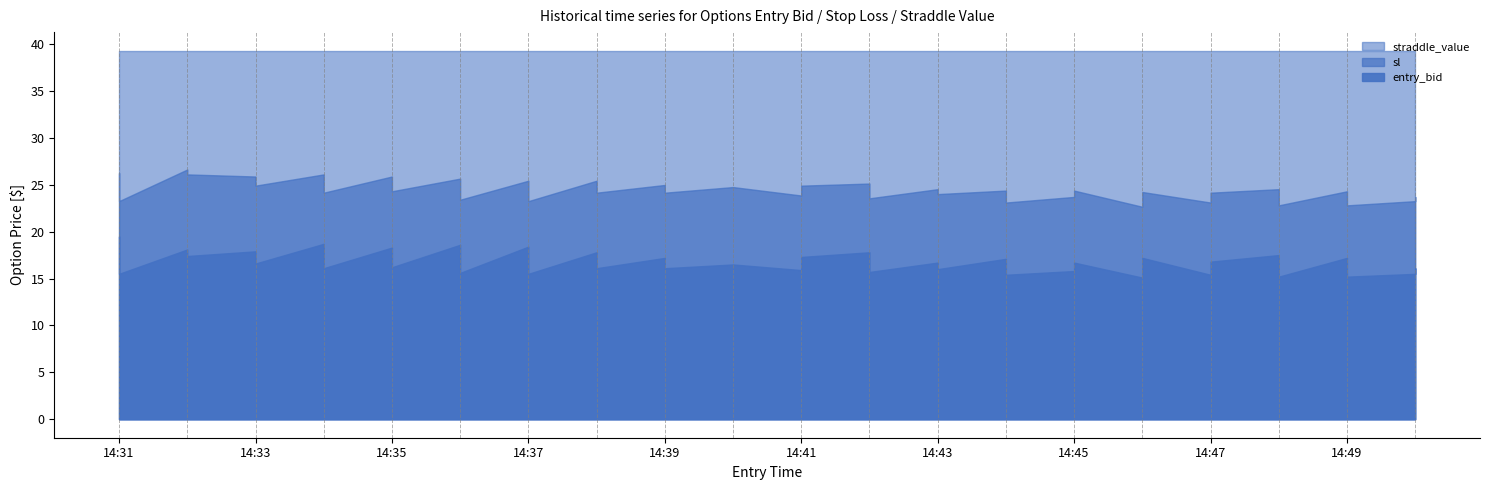

What is the sum of all sl values?

976.4